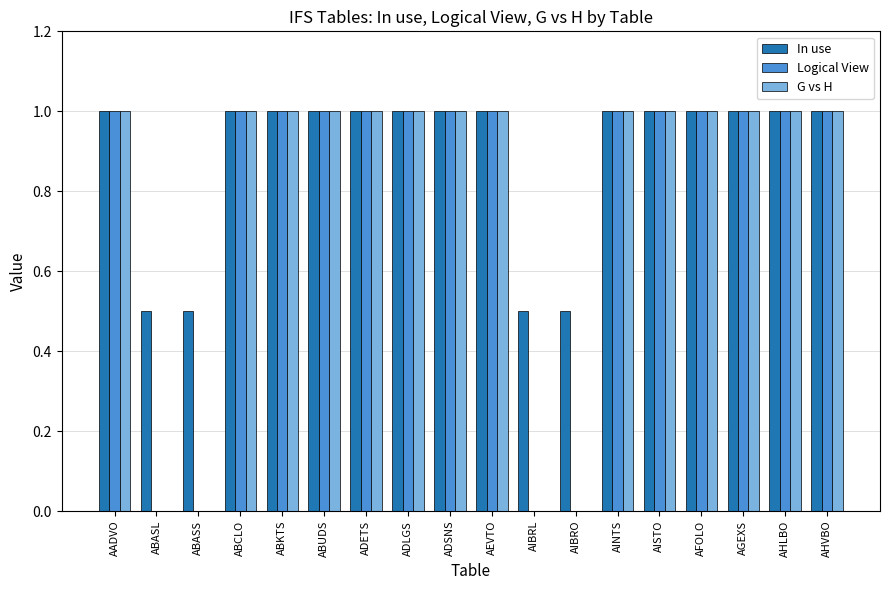

What is the total value across all series at ADLGS?

3.0